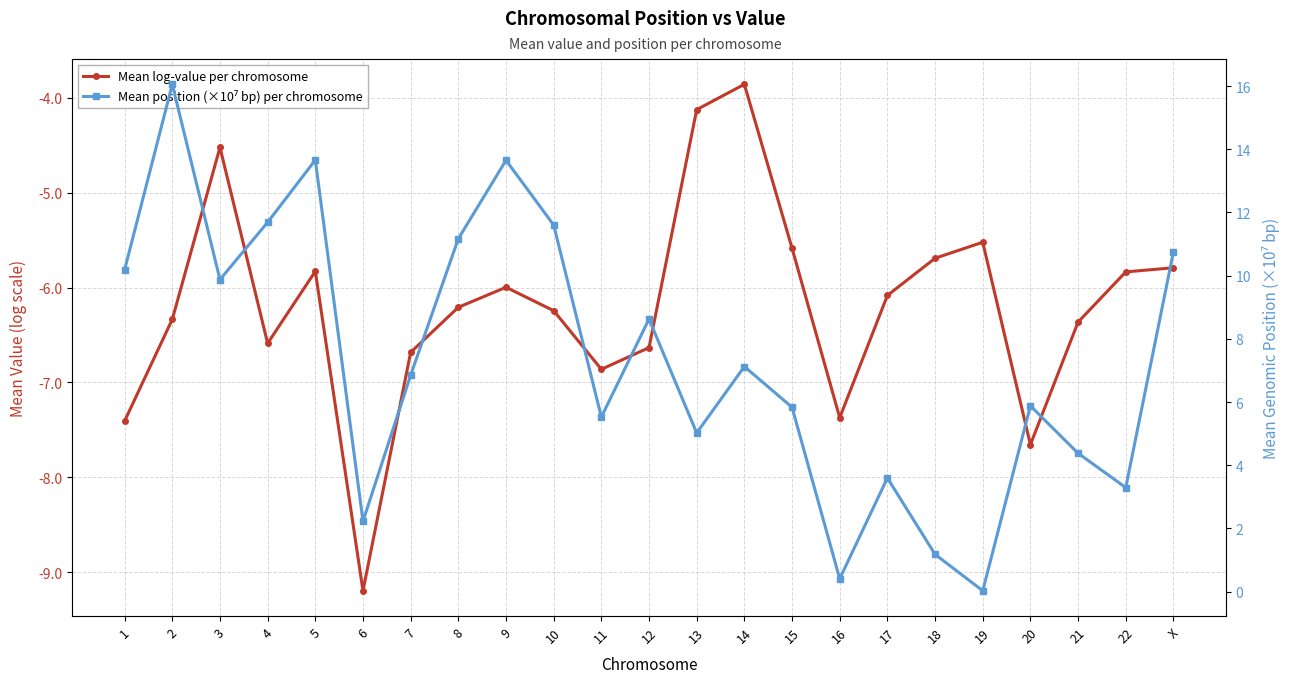

What is the highest value of the Mean log-value per chromosome series?

-3.9